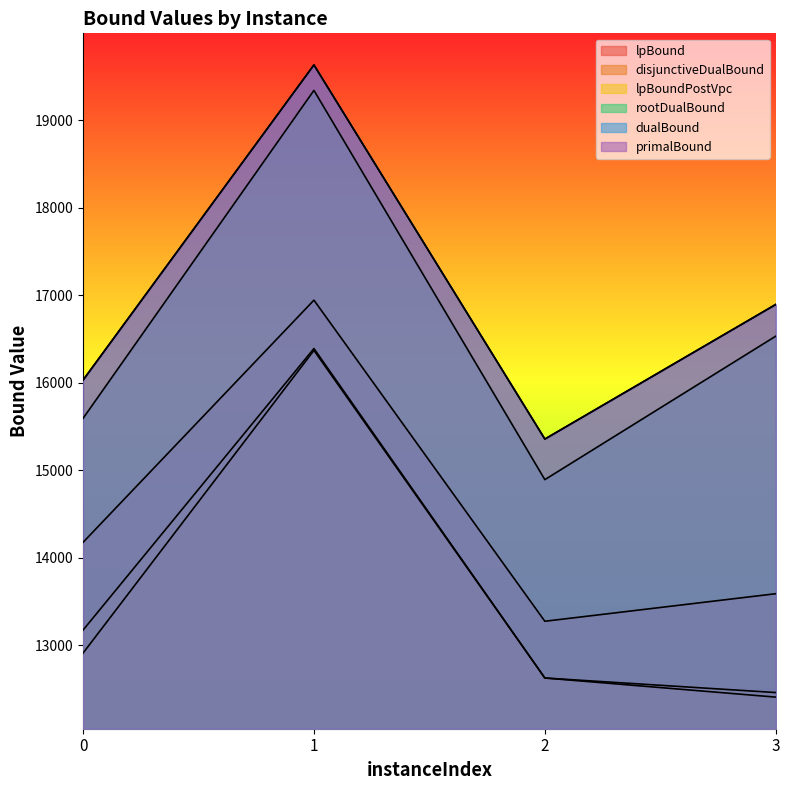

Where is dualBound nearest to the value 17494?

3